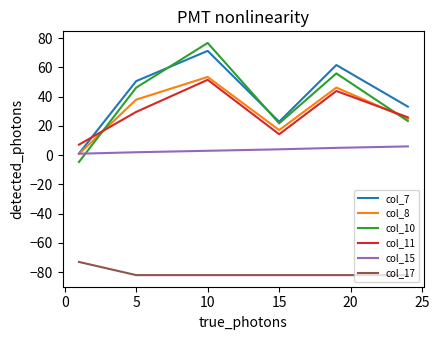

What is the sum of all col_15 values?

21.0